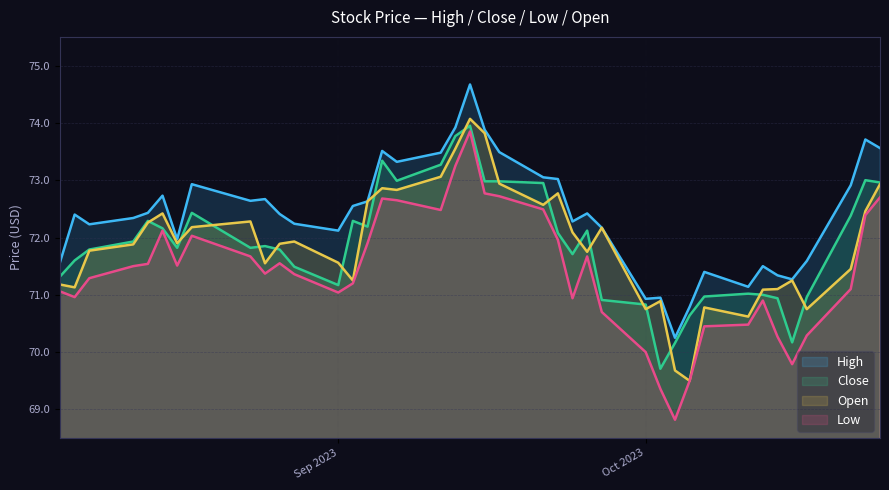

What is the greatest value displayed?

74.7